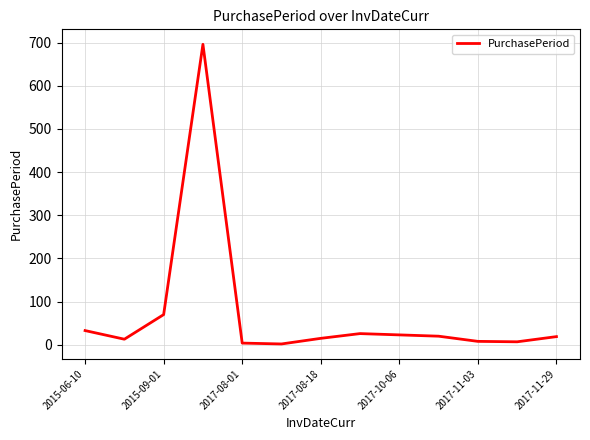

What is the difference between the maximum and minimum values?

694